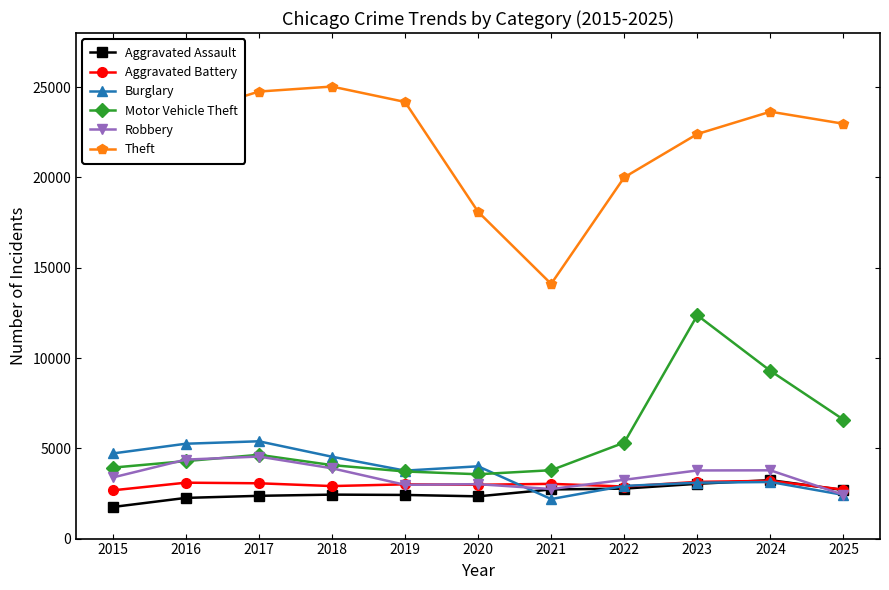

How many values in the Aggravated Assault series are below 2435?

5